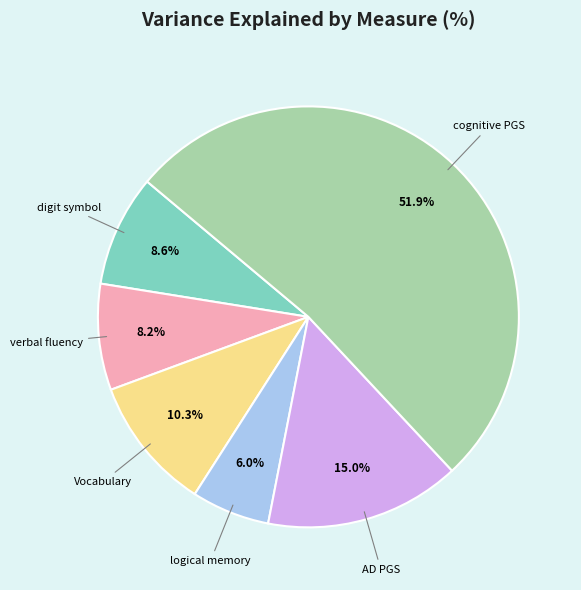

Which slice is the largest?

cognitive PGS